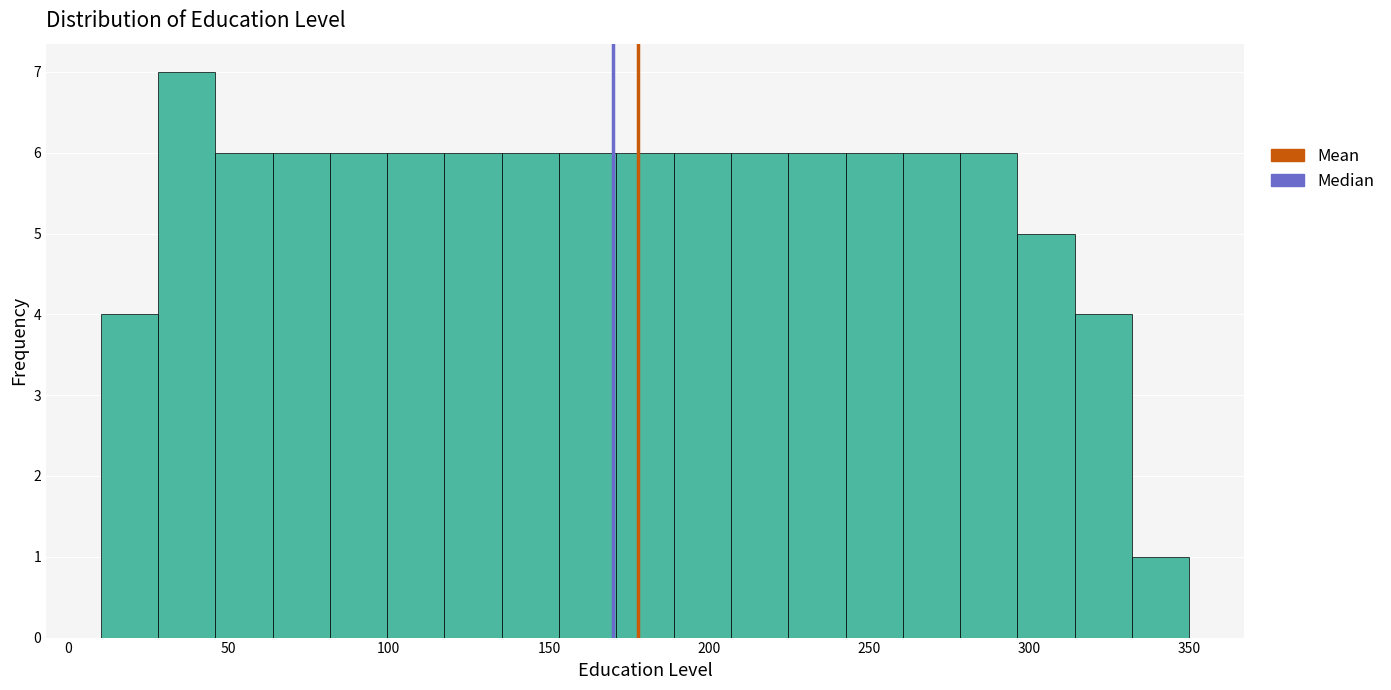

Read against the x-axis, roughly where is the centre of the tallest bar?

35